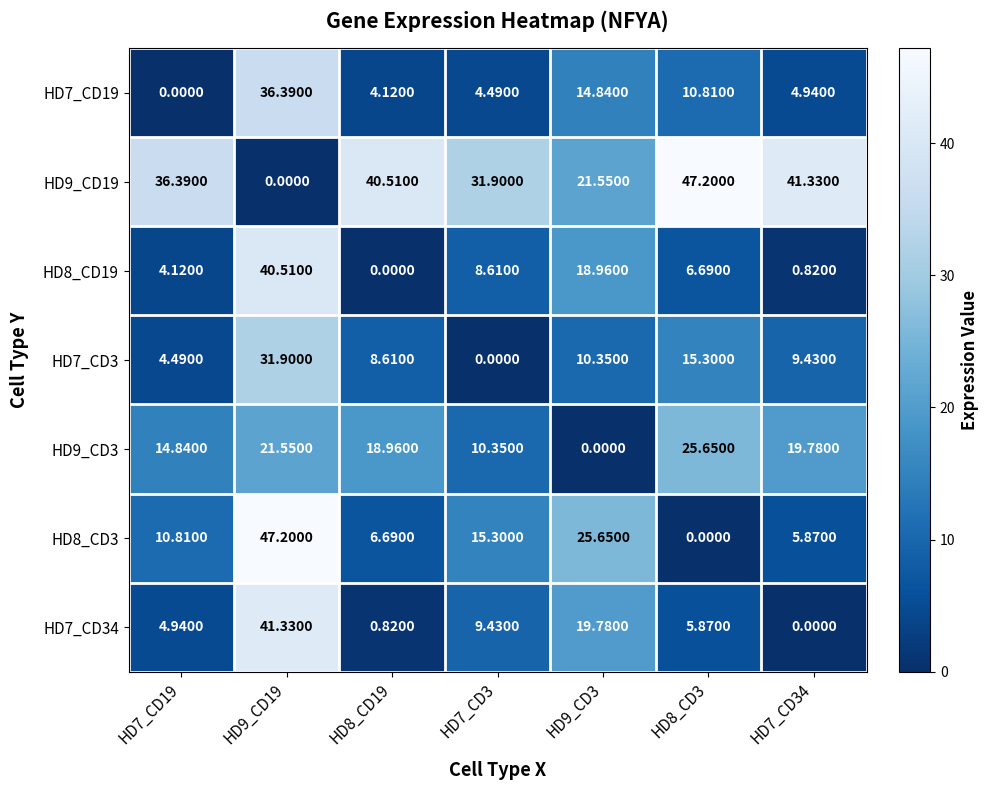

Is the value of HD9_CD19 at HD7_CD3 greater than the value of HD7_CD19 at HD8_CD3?

Yes